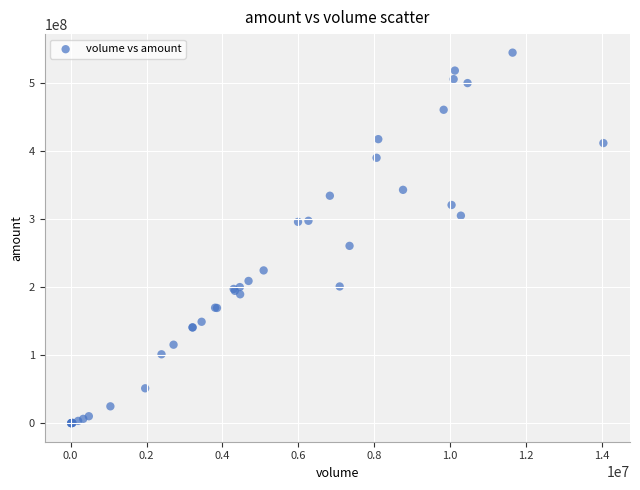

What Y value in the scatter plot is closest to 272436762?

260742848